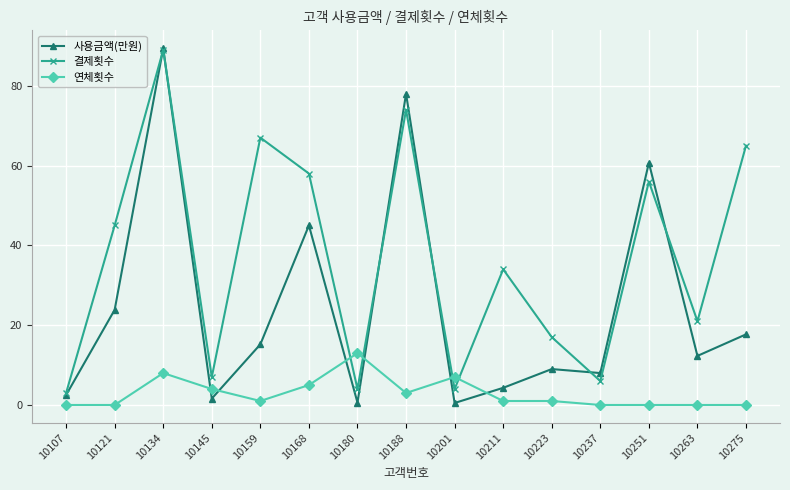

Which category has the highest value in the 사용금액(만원) series?

10134